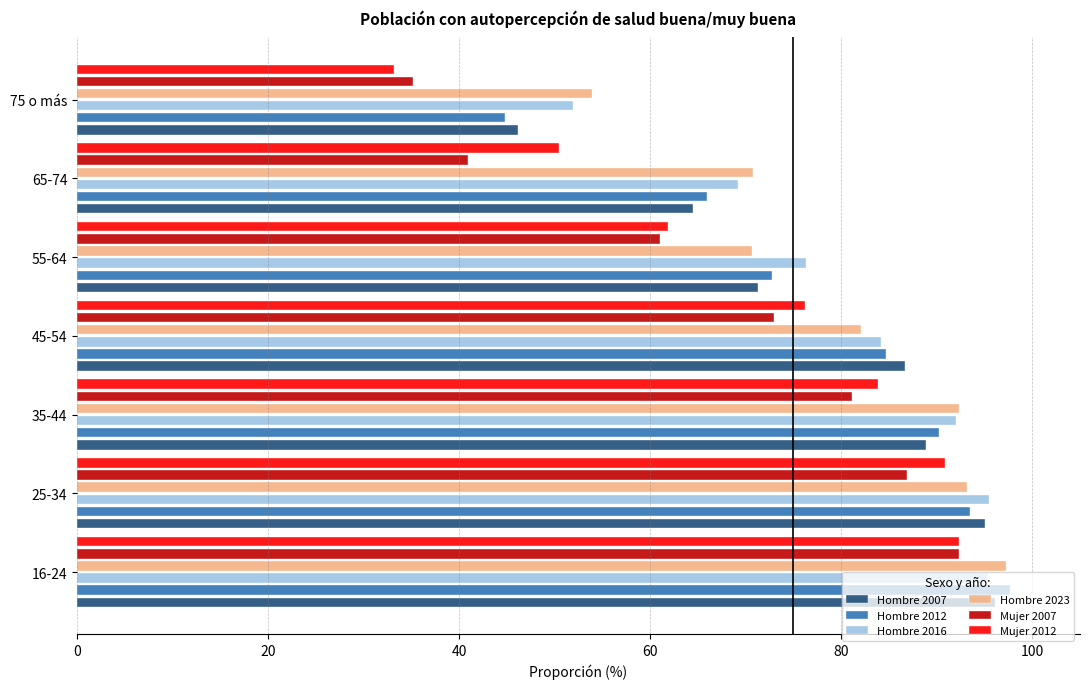

Which series has the widest spread of values?

Mujer 2012